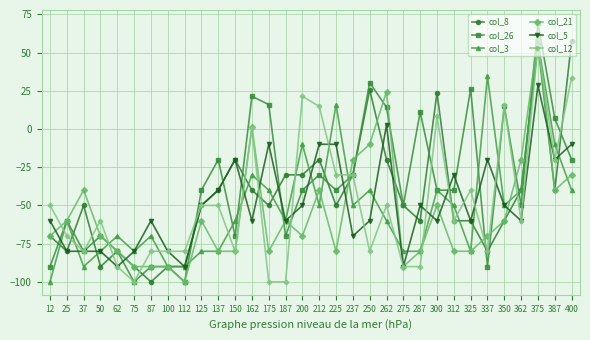

How many values in col_21 are above zero?

3